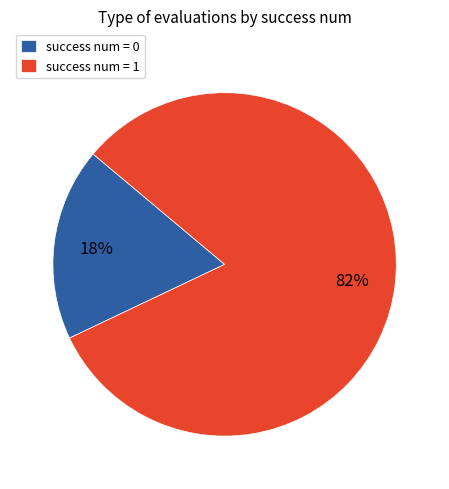

Is there a majority slice in this chart?

Yes